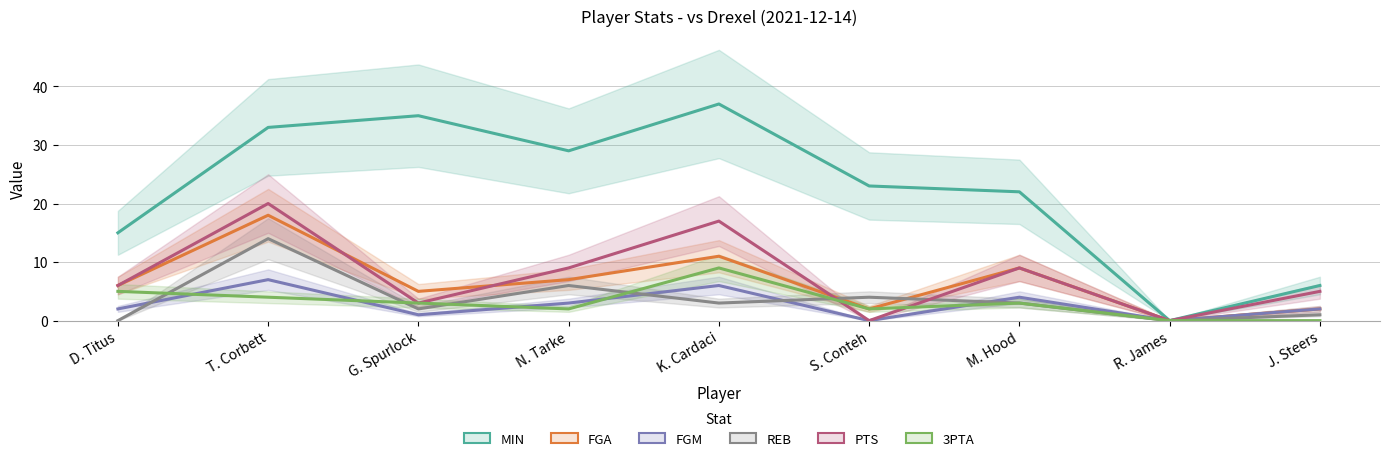

Does the chart display data point markers on the line(s)?

No